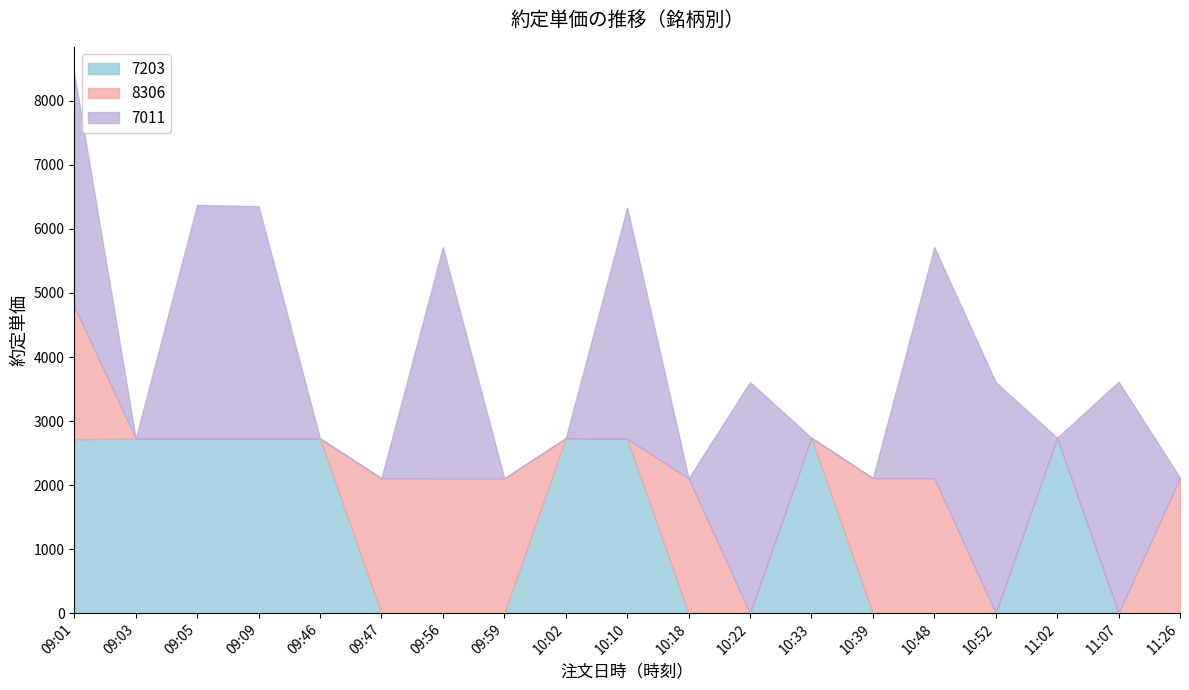

Reading left to right, what are all the values shown in this chart?

7203: 2715.0	2729.5	2728.5	2729.0	2729.0	0.0	0.0	0.0	2732.0	2725.5	0.0	0.0	2738.5	0.0	0.0	0.0	2738.5	0.0	0.0
8306: 2079.5	0.0	0.0	0.0	0.0	2107.0	2104.0	2104.5	0.0	0.0	2105.5	0.0	0.0	2108.5	2107.5	0.0	0.0	0.0	2115.5
7011: 3628.0	0.0	3646.0	3627.0	0.0	0.0	3614.0	0.0	0.0	3607.0	0.0	3609.0	0.0	0.0	3608.0	3607.0	0.0	3614.0	0.0